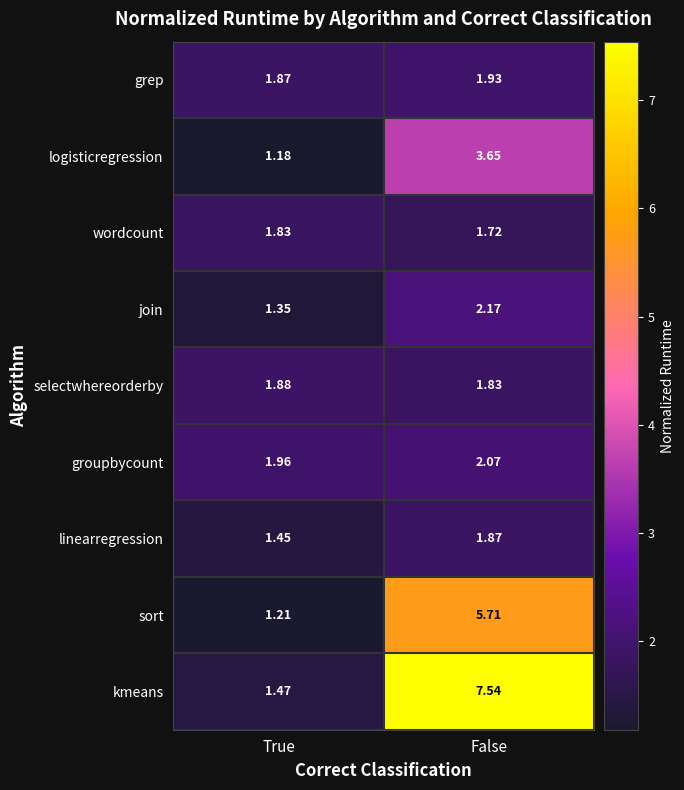

Is the value of linearregression at False greater than the value of join at False?

No